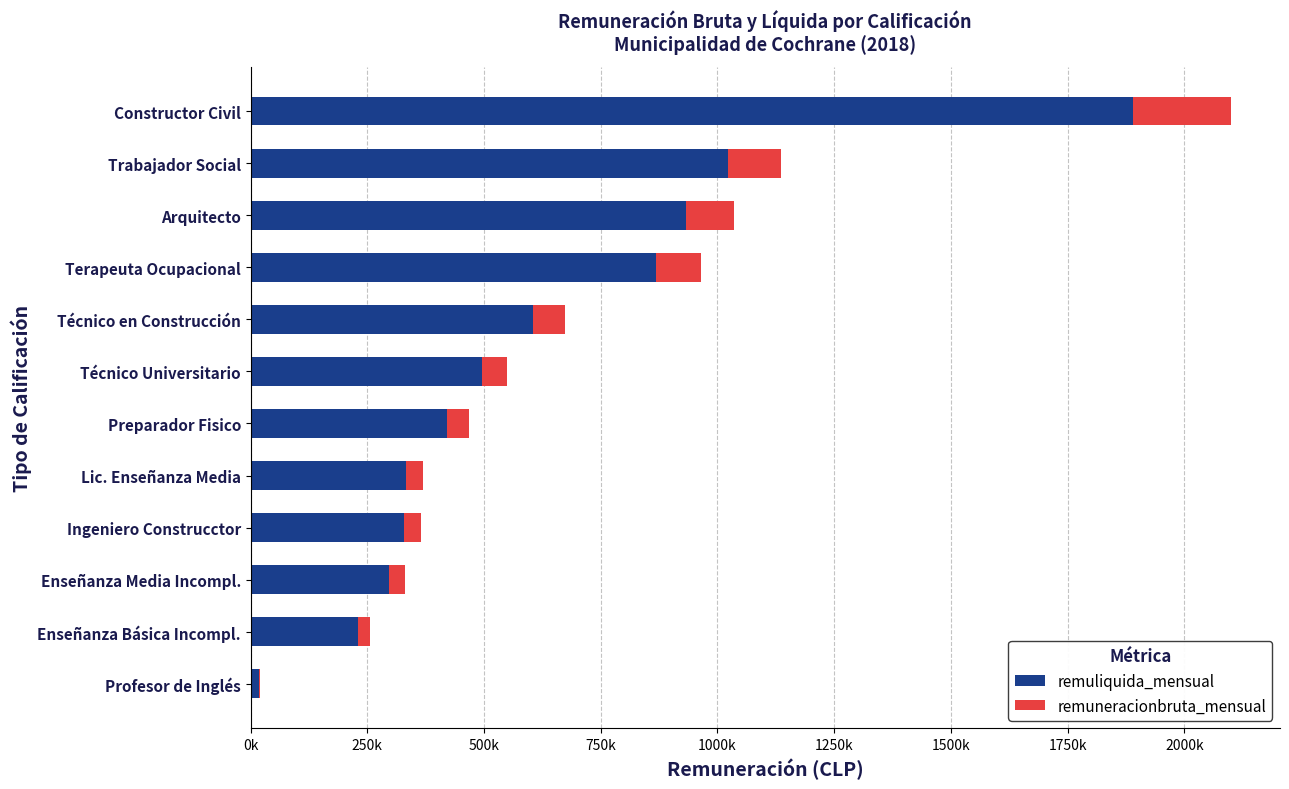

List the series in order of their peak value, lowest first.

remuneracionbruta_mensual, remuliquida_mensual